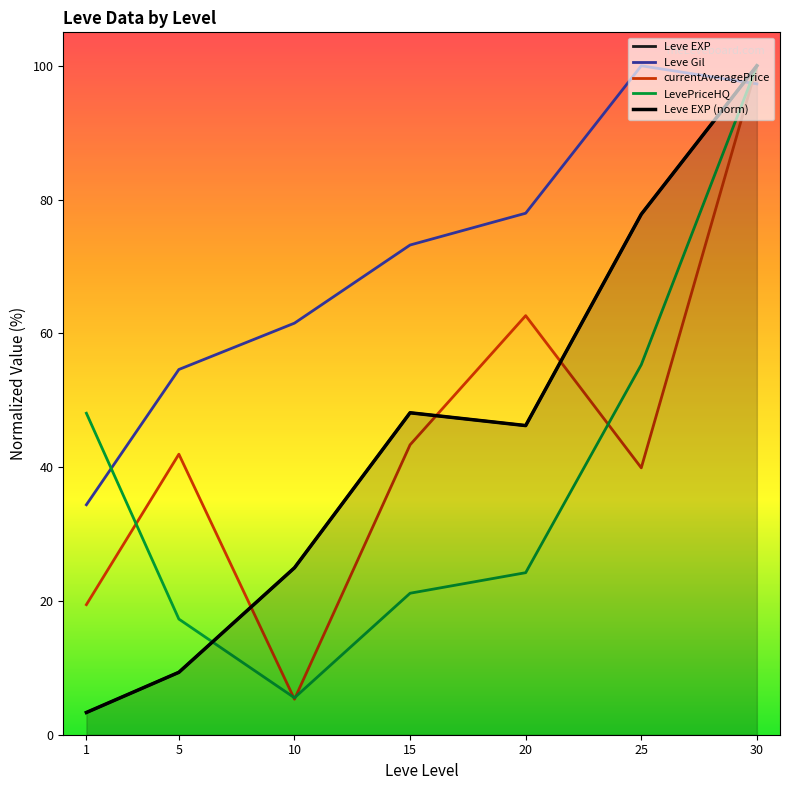

What is the change in value from 5 to 30?

+90.7